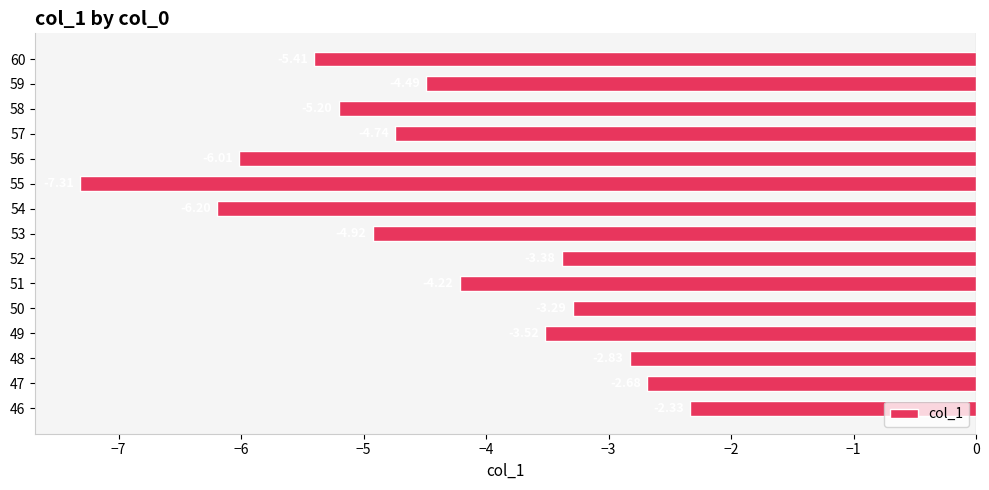

At which category does the chart reach its peak across all series?

46